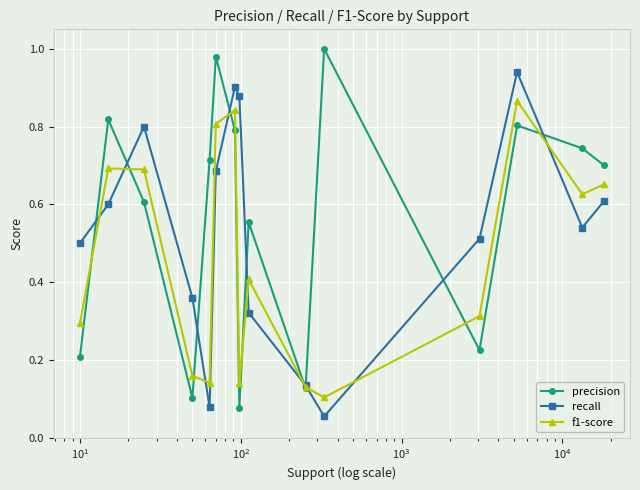

How many lines are shown in the chart?

3